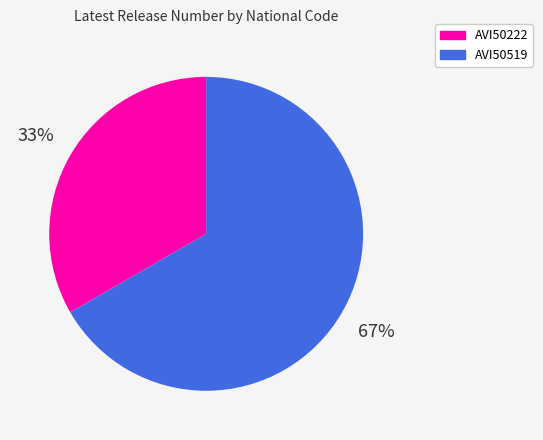

Is it true that AVI50222 is 46% of the pie?

False